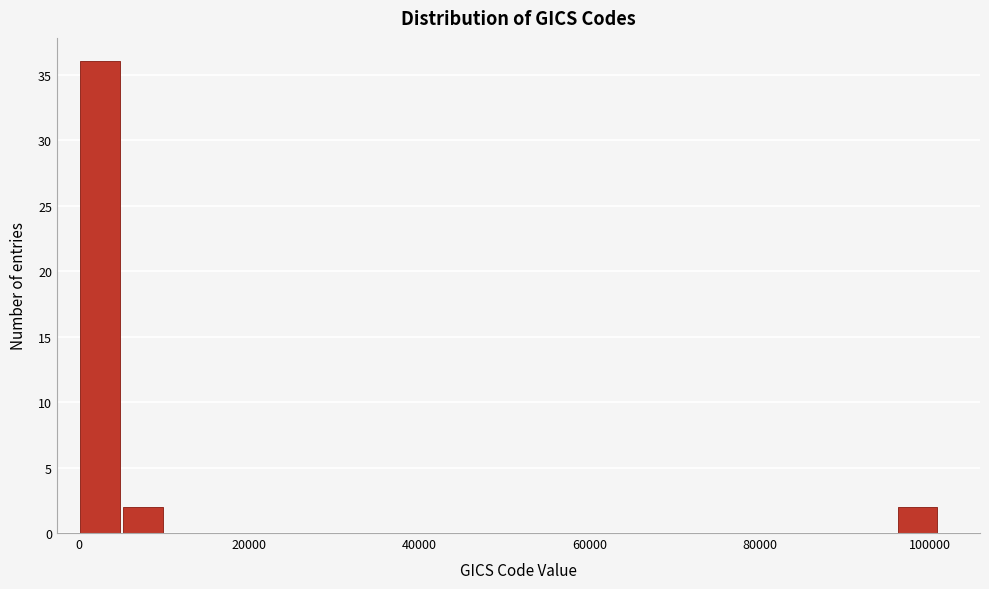

Around what value on the x-axis is the tallest bar? Give the approximate position of its centre, as read against the axis.

2000